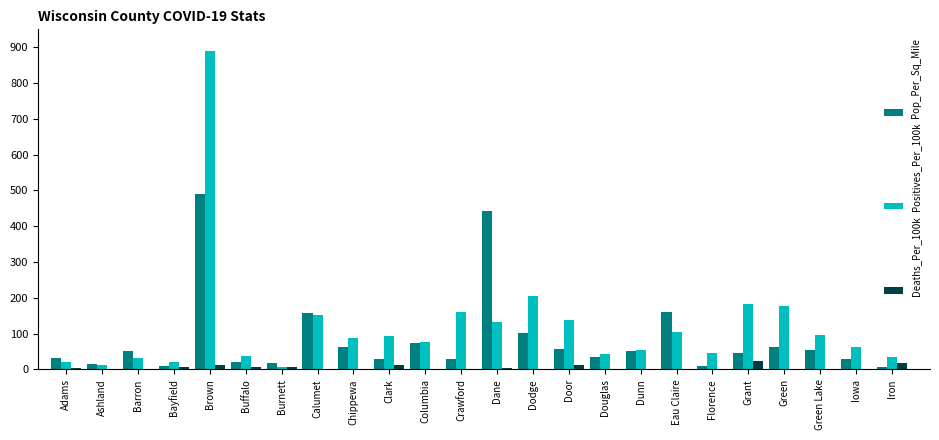

Is the value of Pop_Per_Sq_Mile at Columbia greater than the value of Positives_Per_100k at Dane?

No